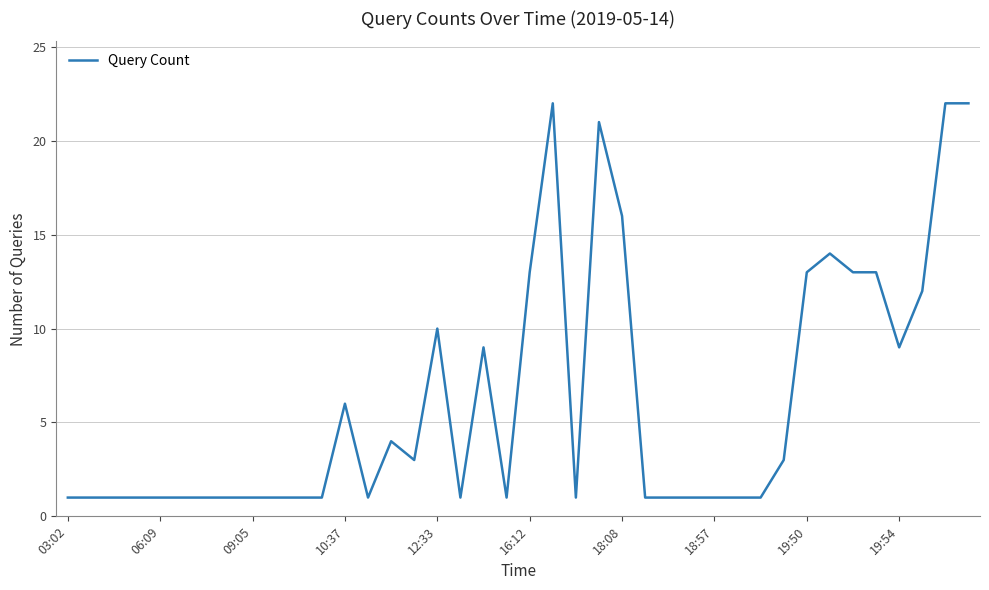

What is the difference between the maximum and minimum values?

21